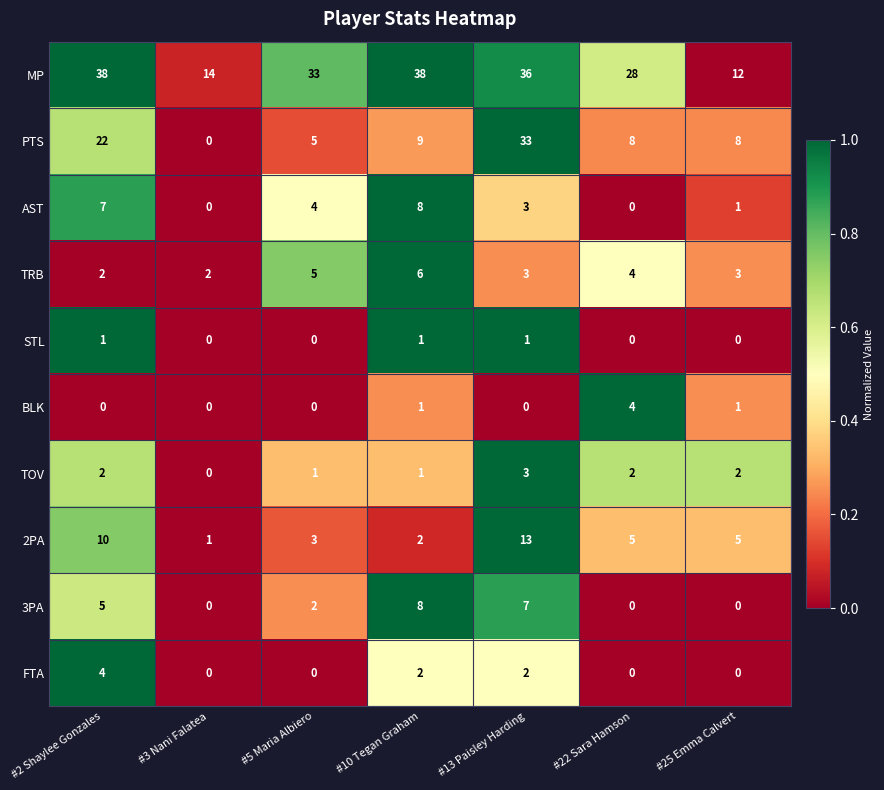

What is the maximum value for 2PA?

13